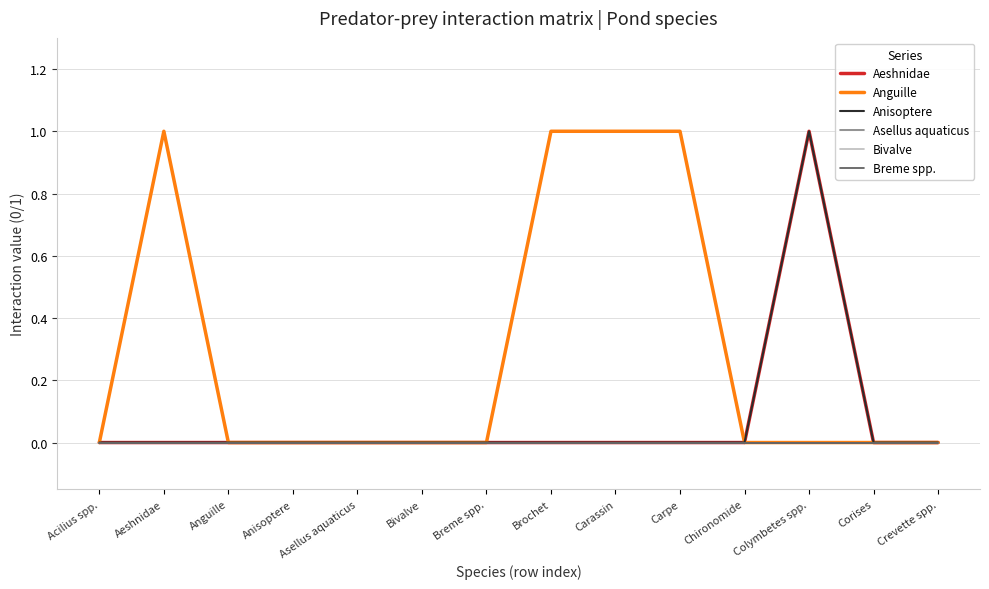

Does the chart have visible grid lines?

Yes